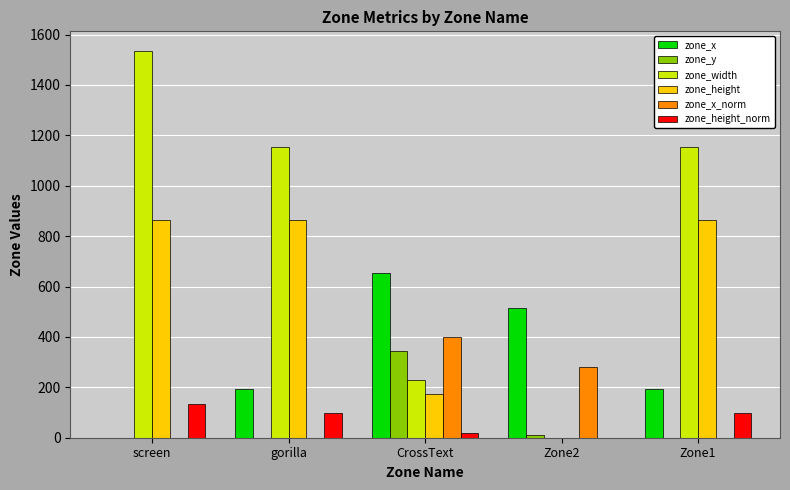

What is the average value of the zone_width series?

814